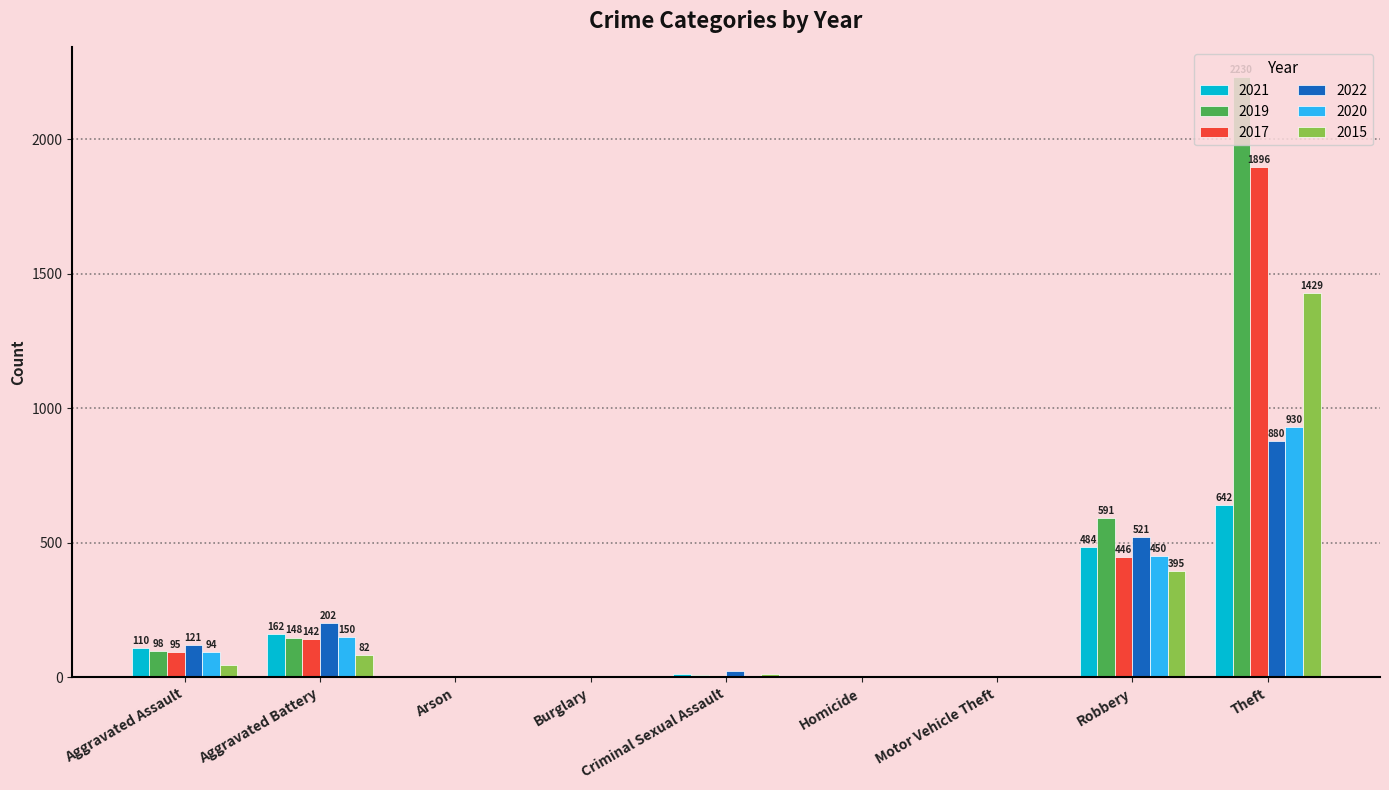

What are all the series names shown in the legend?

2021, 2019, 2017, 2022, 2020, 2015